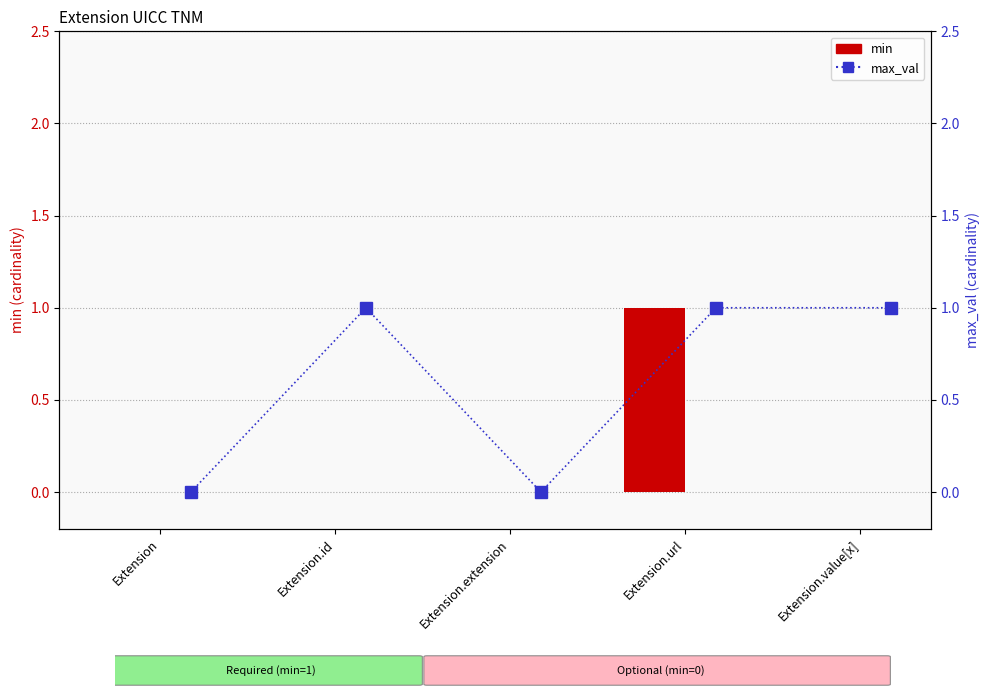

Is the value of min at Extension greater than the value of max_val at Extension.value[x]?

No